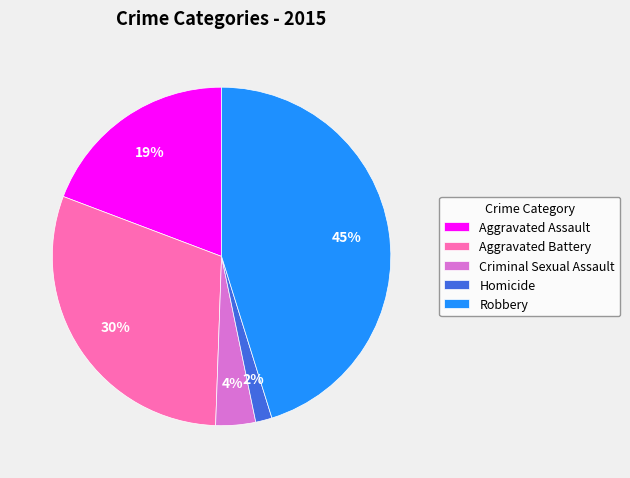

Is the sum of Criminal Sexual Assault and Aggravated Assault greater than half?

No